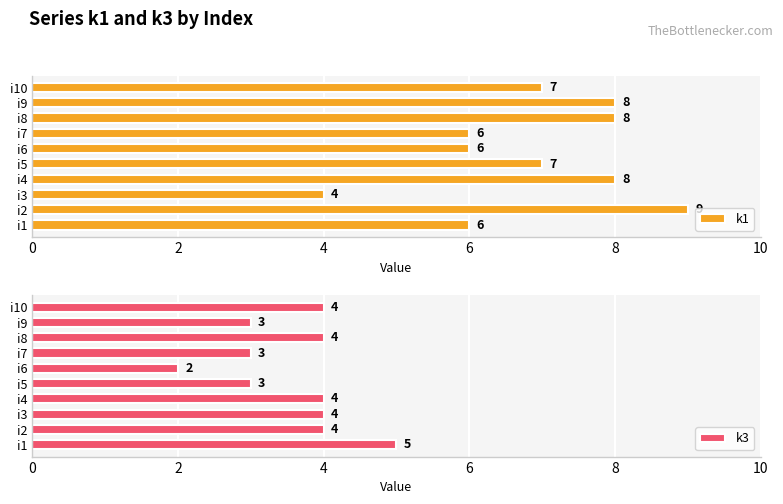

The k1 series shows 8 at i9. True or false?

True